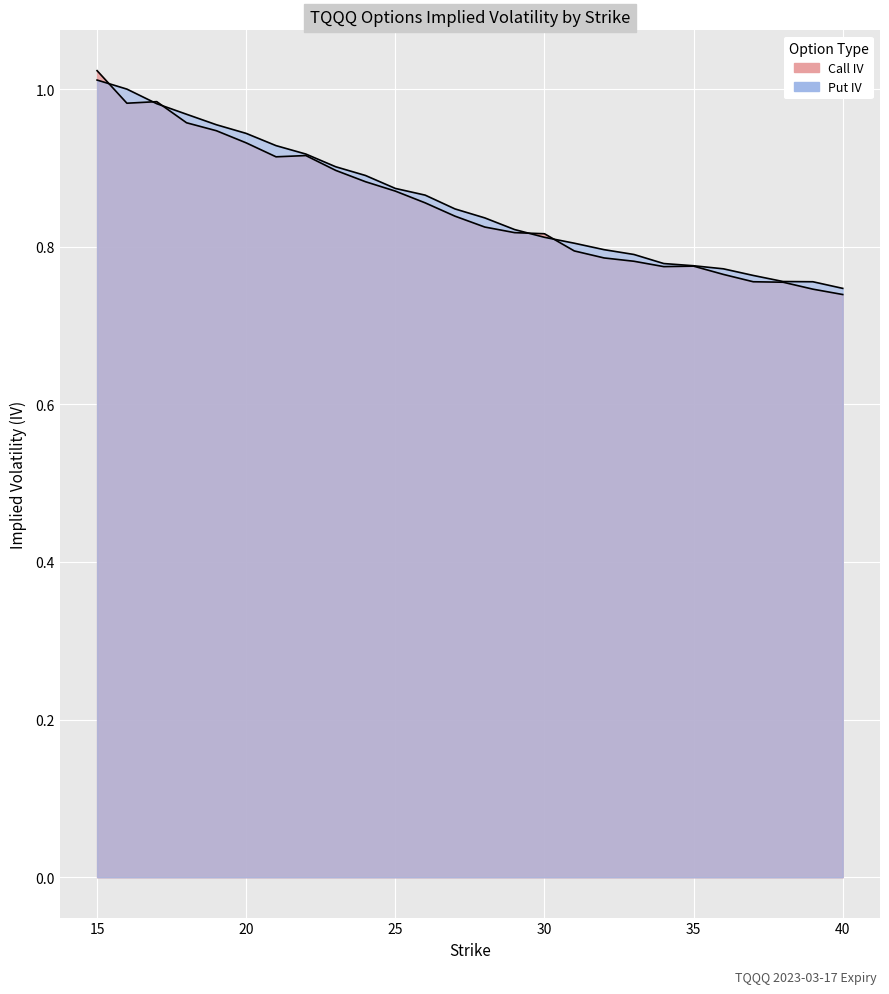

What is the value of the iv_call point at the 3rd from the left?

1.0